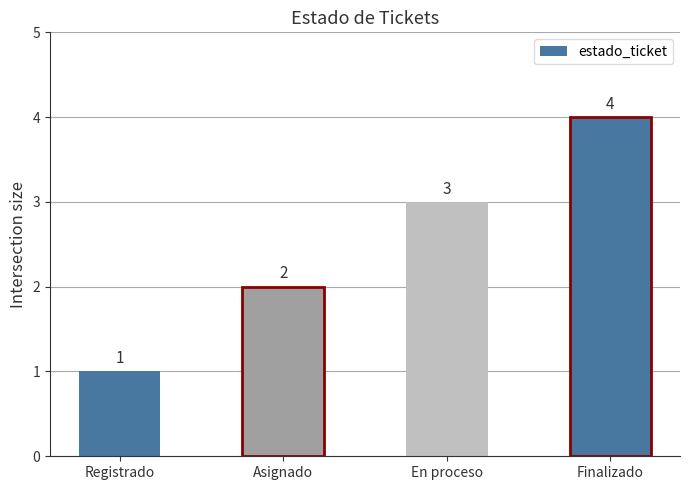

What is the sum of all values?

10